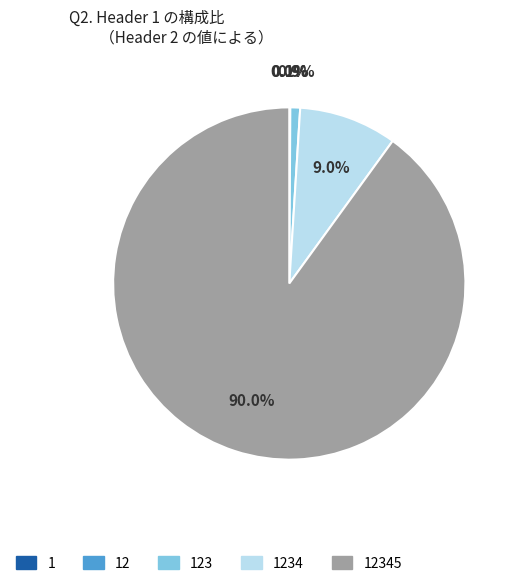

To the nearest percent, what is the difference between the largest and smallest slice percentages?

90%